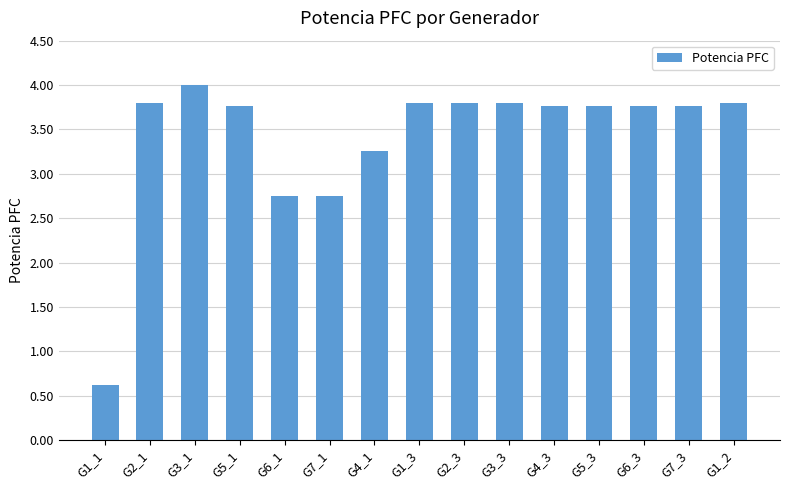

What is the approximate value at G1_3?

3.8